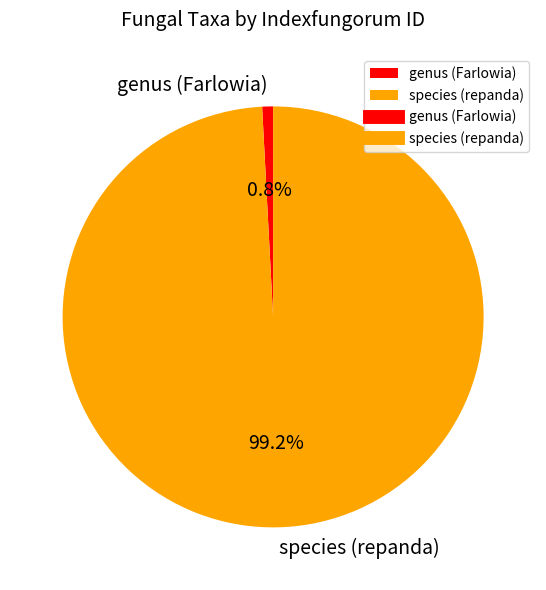

What is the ratio of the value at species (repanda) to the value at genus (Farlowia)?

119.2